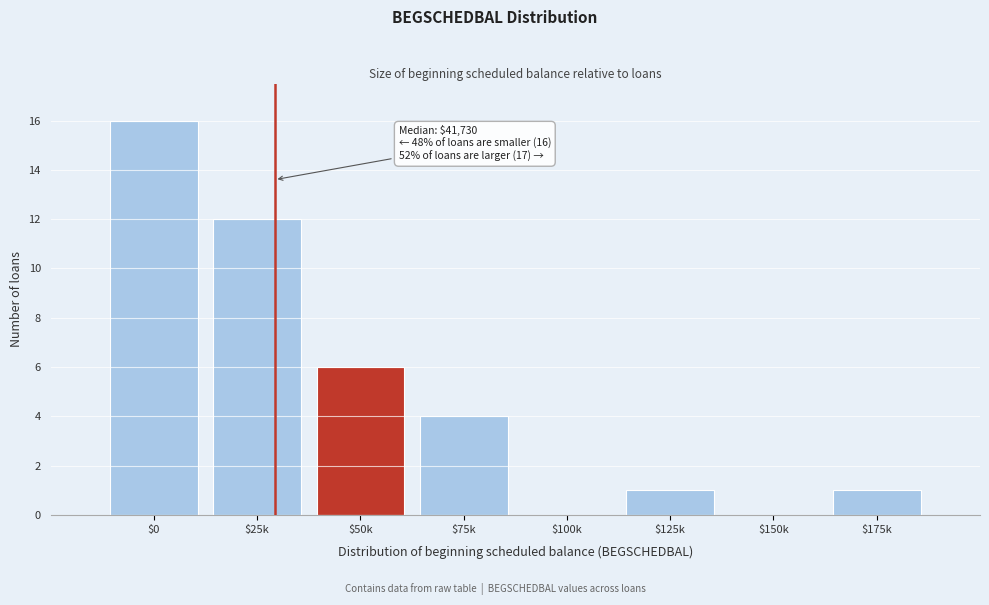

What is the sum of all values?

40